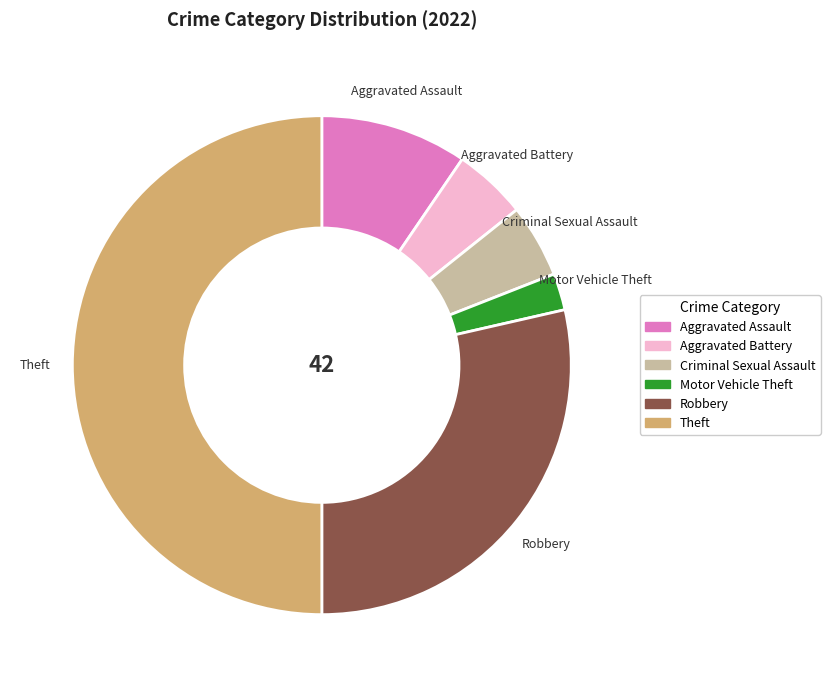

Does Motor Vehicle Theft account for over 50% of the chart?

No